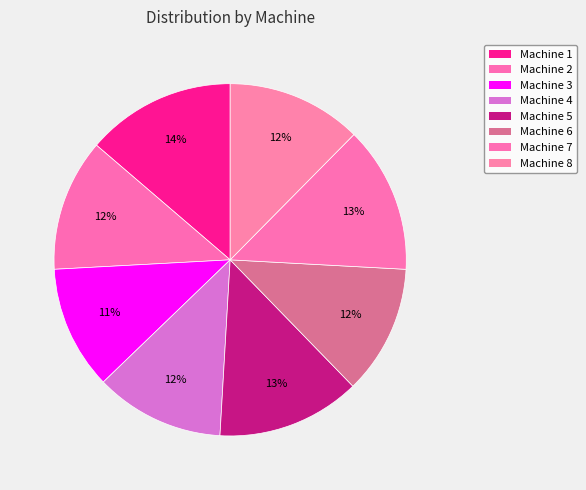

Rank the categories by value from highest to lowest.

Machine 1, Machine 7, Machine 5, Machine 8, Machine 2, Machine 4, Machine 6, Machine 3